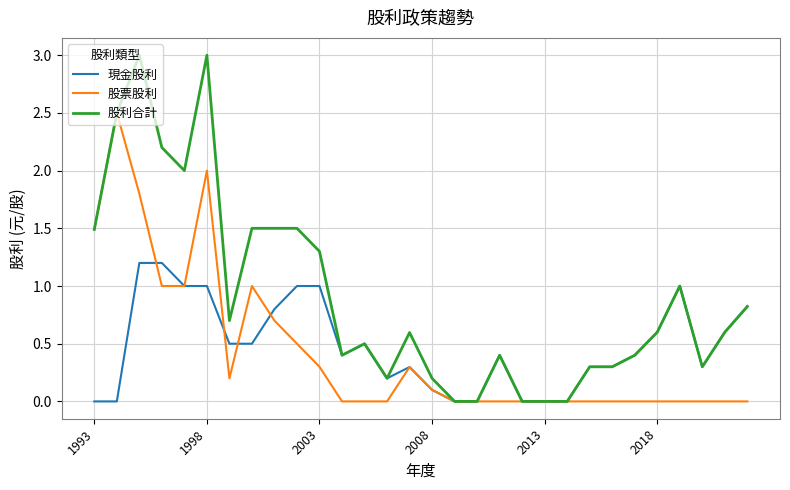

Which series has the largest range (max minus min)?

股利合計